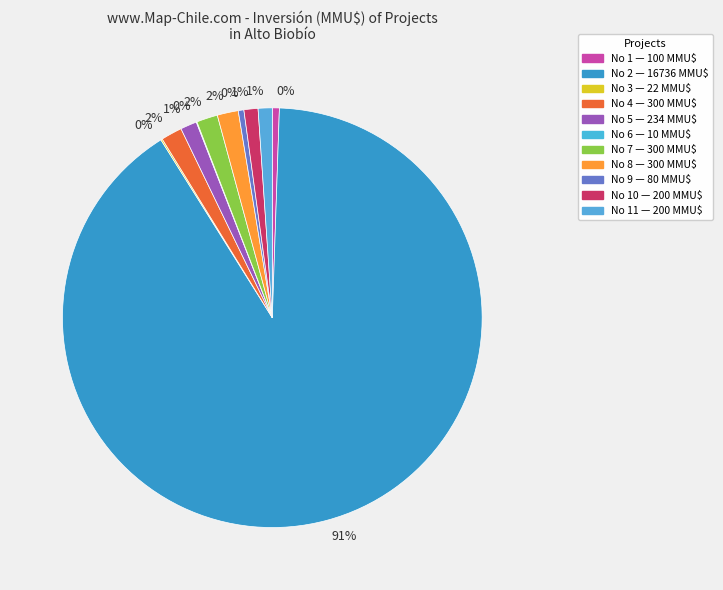

How many slices are in this pie chart?

11